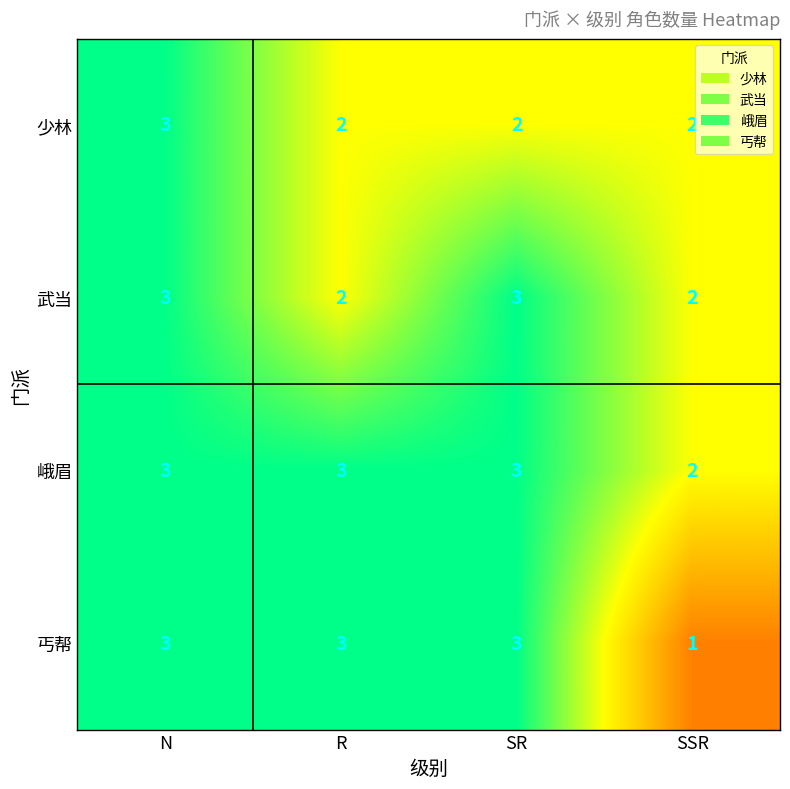

The 武当 series shows 2 at SR. True or false?

False